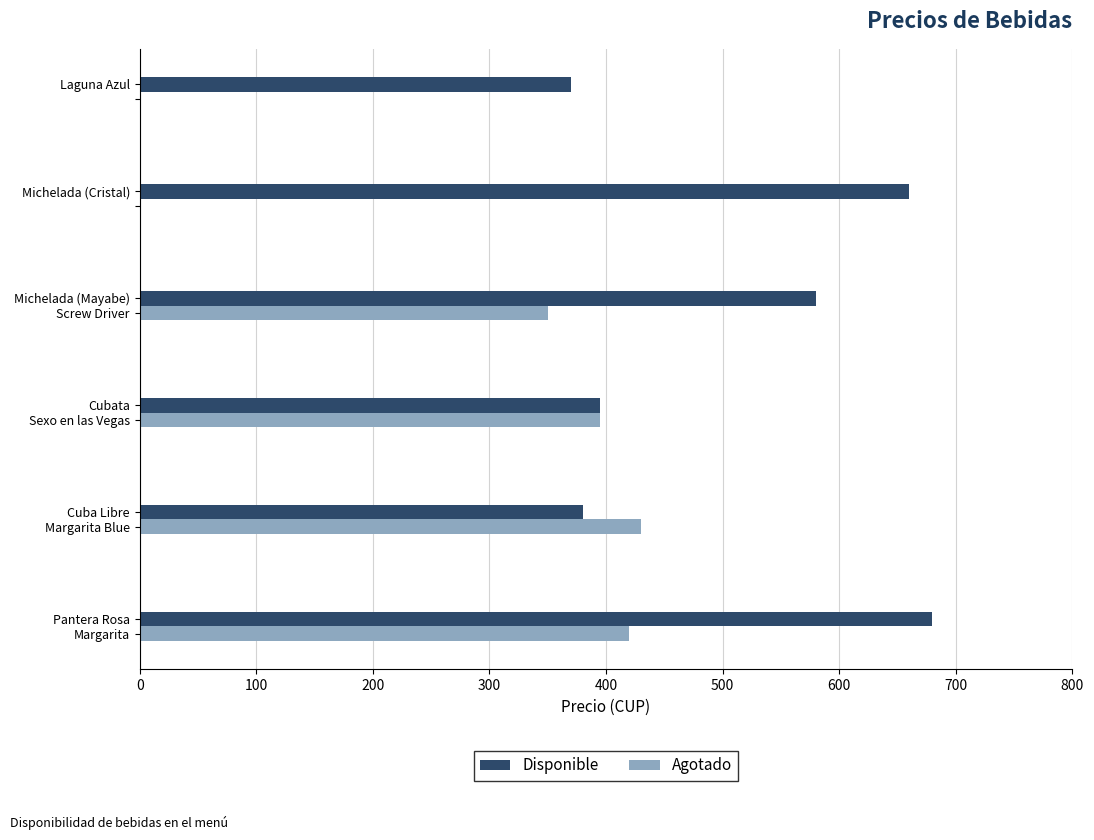

What is the highest value of the Disponible series?

680